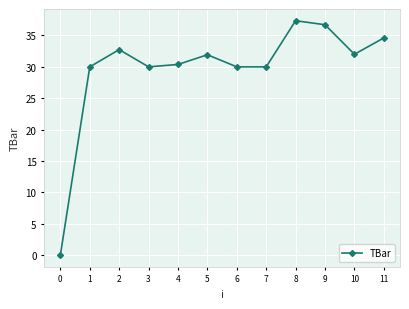

Where is the first local maximum?

2